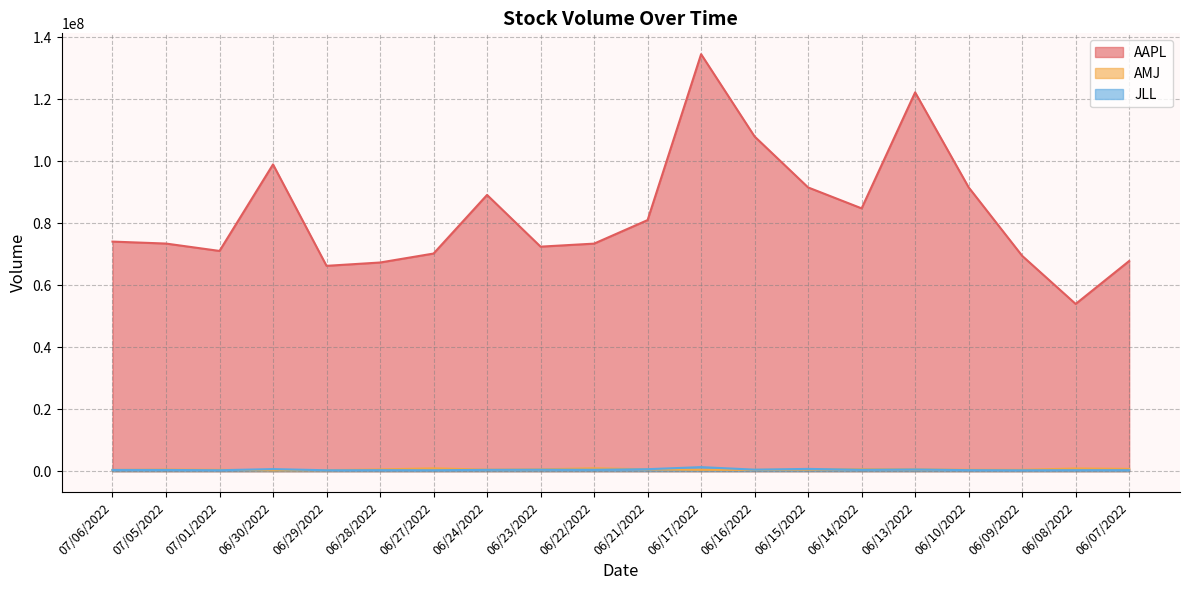

What is the lowest value of the JLL series?

286480